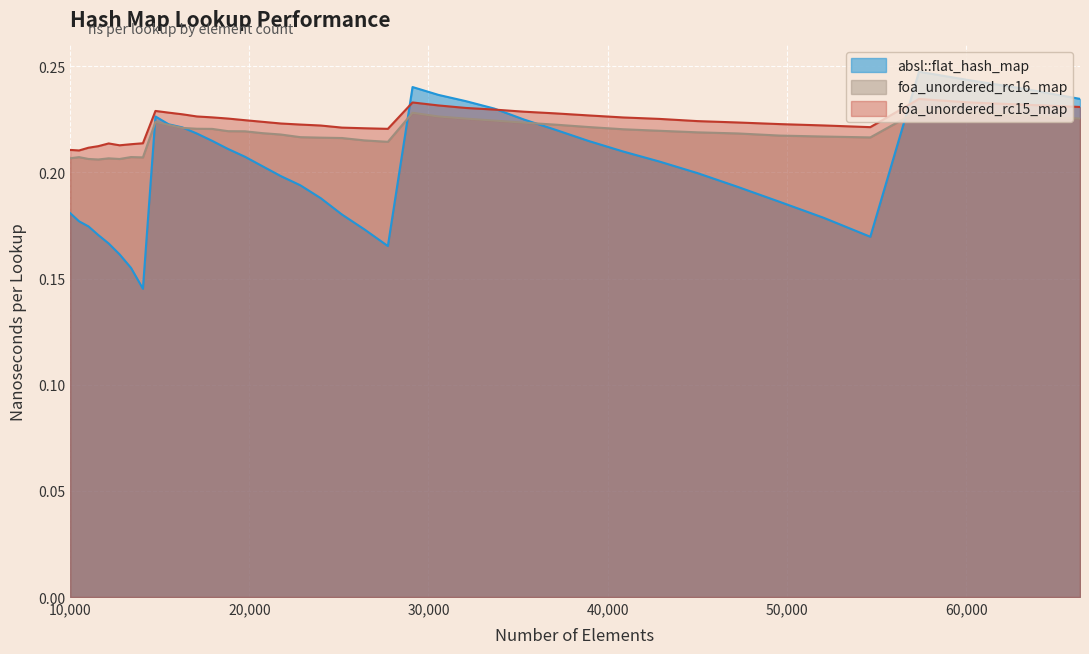

Where is the first local minimum for absl::flat_hash_map?

14063